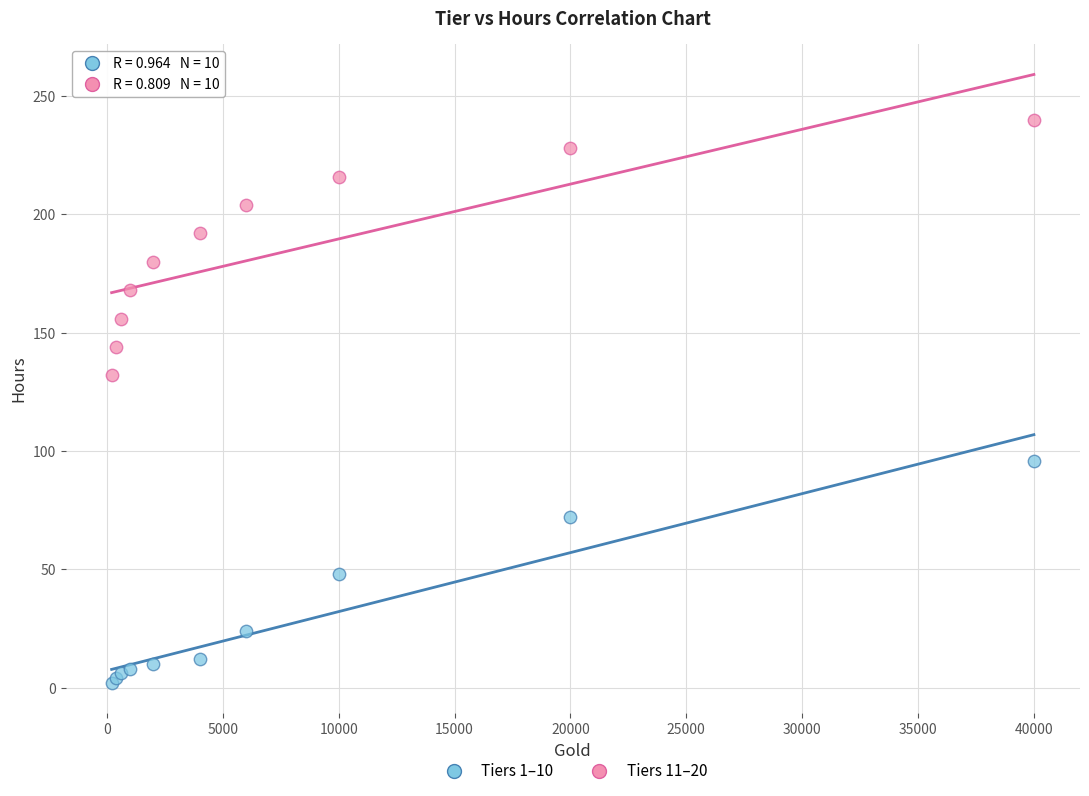

Which series contains the lowest Y value?

Tiers 1–10